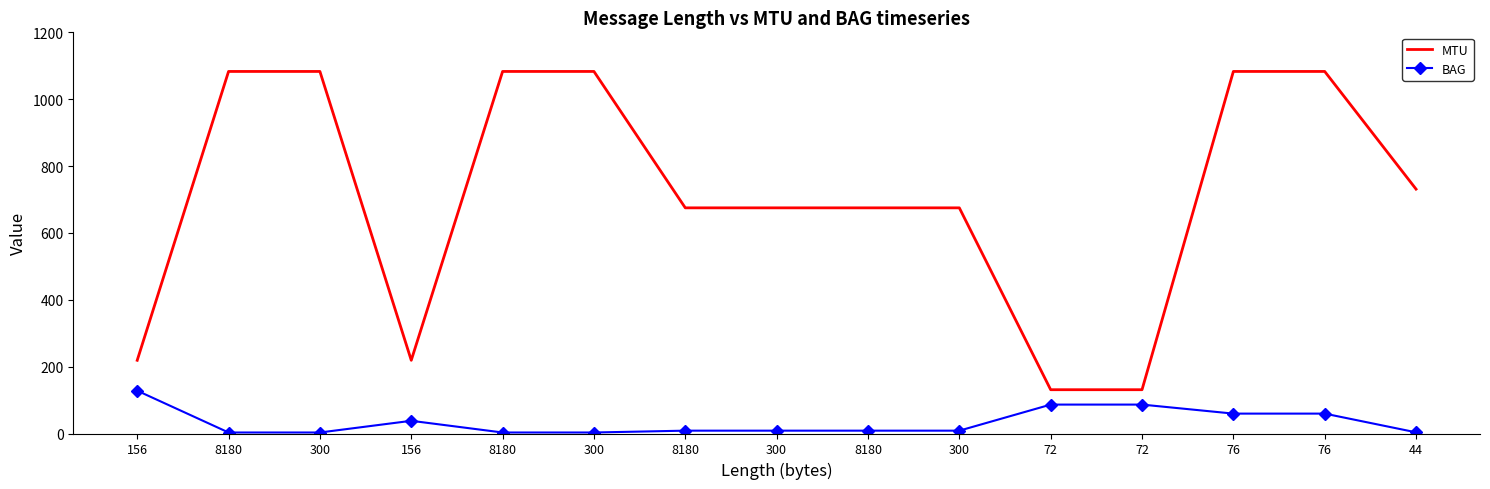

What are all the series names shown in the legend?

MTU, BAG